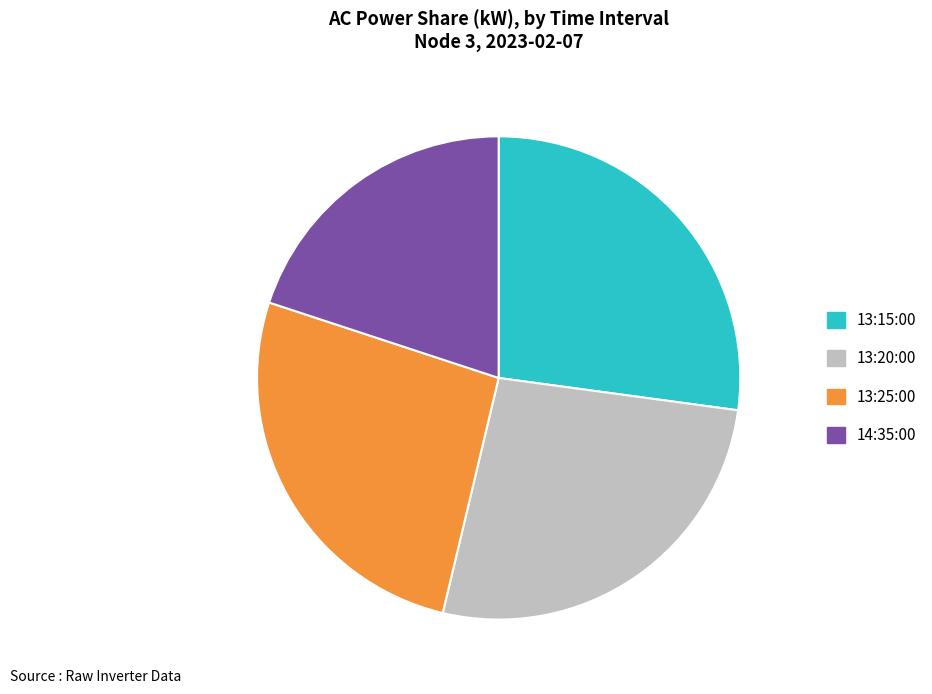

Is there any slice that represents more than half of the pie?

No